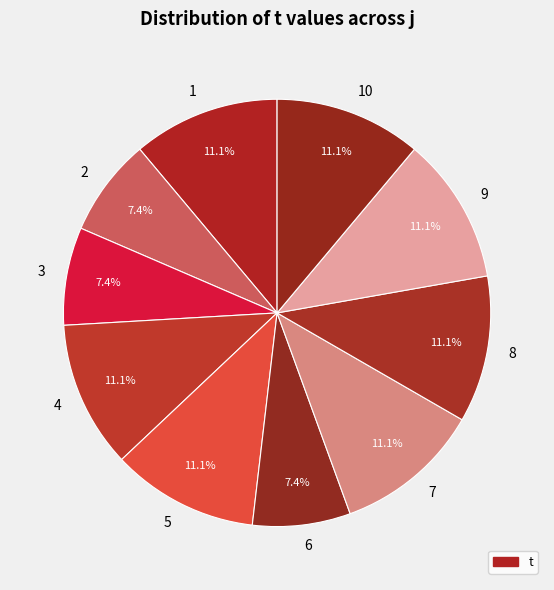

Is it true that 4 is 11% of the pie?

True